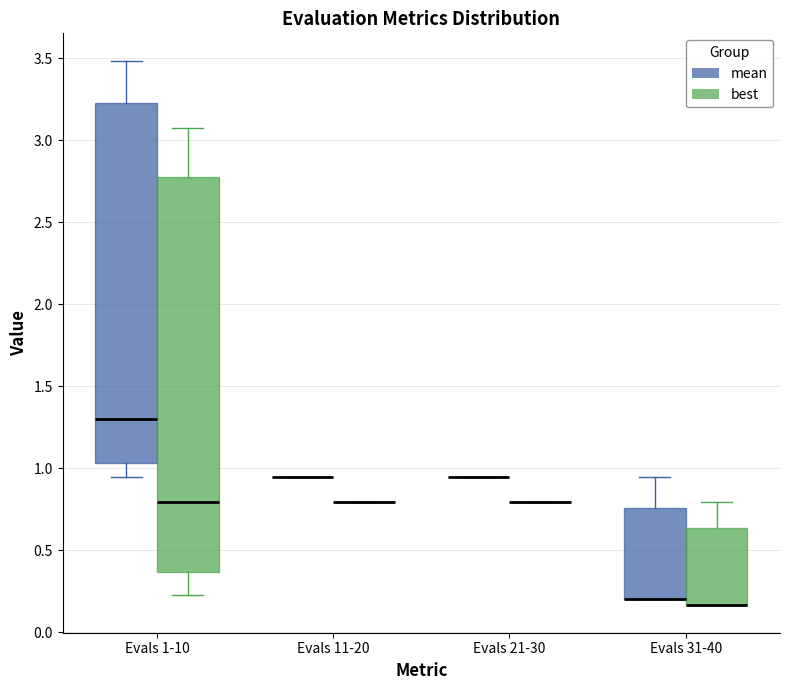

Reading left to right, transcribe this box plot: for each box, give where its median line is, the range the box spans, and where its two whiskers end, as read against the y-axis. The values are not printed on the chart, so give them approximately, as read against the axis.

Evals 1-10 (mean): median 1.30, box 1.05 to 3.20, whiskers 0.95 to 3.50
Evals 1-10 (best): median 0.80, box 0.35 to 2.80, whiskers 0.25 to 3.05
Evals 11-20 (mean): box collapsed to a line at 0.95, whiskers 0.95 to 0.95
Evals 11-20 (best): box collapsed to a line at 0.80, whiskers 0.80 to 0.80
Evals 21-30 (mean): box collapsed to a line at 0.95, whiskers 0.95 to 0.95
Evals 21-30 (best): box collapsed to a line at 0.80, whiskers 0.80 to 0.80
Evals 31-40 (mean): median 0.20 (drawn on the box's lower edge), box 0.20 to 0.75, whiskers 0.20 to 0.95
Evals 31-40 (best): median 0.15 (drawn on the box's lower edge), box 0.15 to 0.65, whiskers 0.15 to 0.80